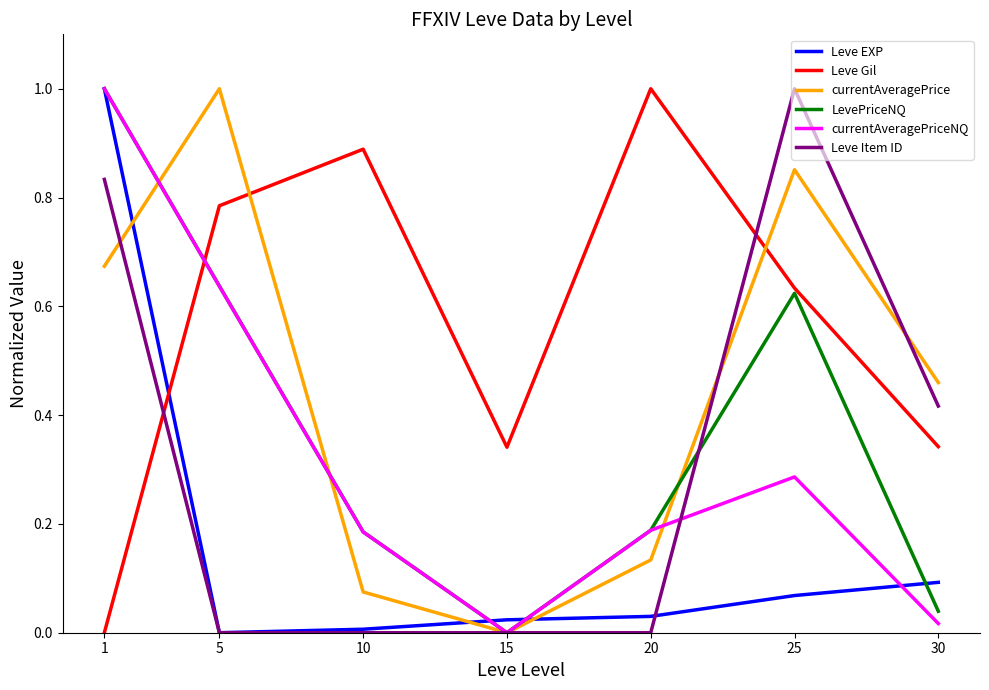

What is the difference between the maximum and minimum values in the Leve Gil series?

1.0